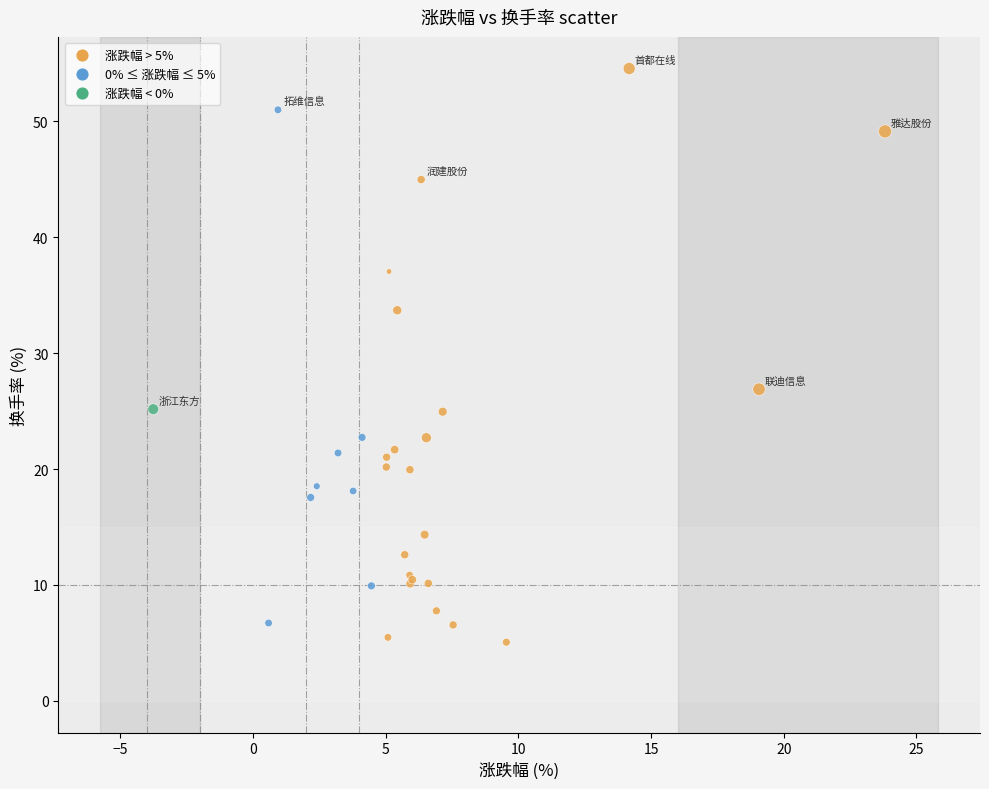

What Y value in the scatter plot is closest to 29?

26.9